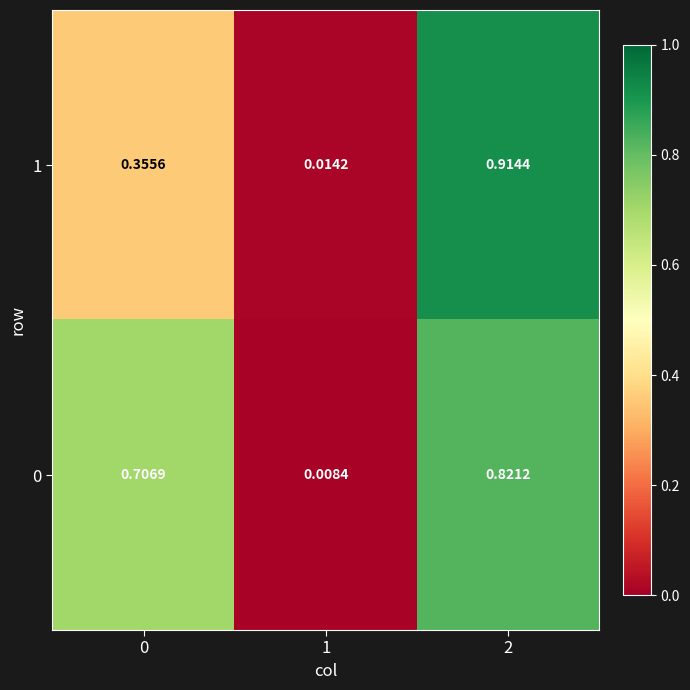

How many distinct data groups are displayed?

2